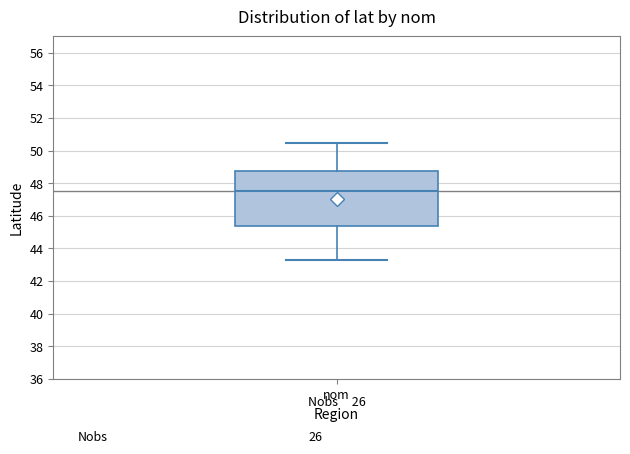

Transcribe this box plot: give where the median line is, the range the box spans, and where the two whiskers end, as read against the y-axis. The values are not printed on the chart, so give them approximately, as read against the axis.

median 47.6, box 45.4 to 48.8, whiskers 43.2 to 50.4